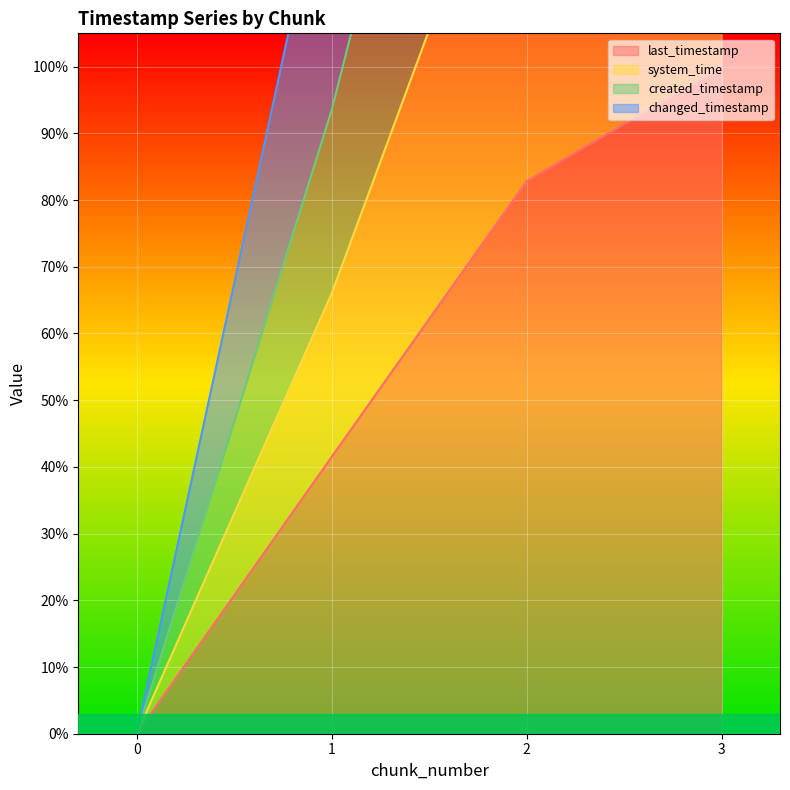

True or false: last_timestamp has a value of 100.0 at 3.

True